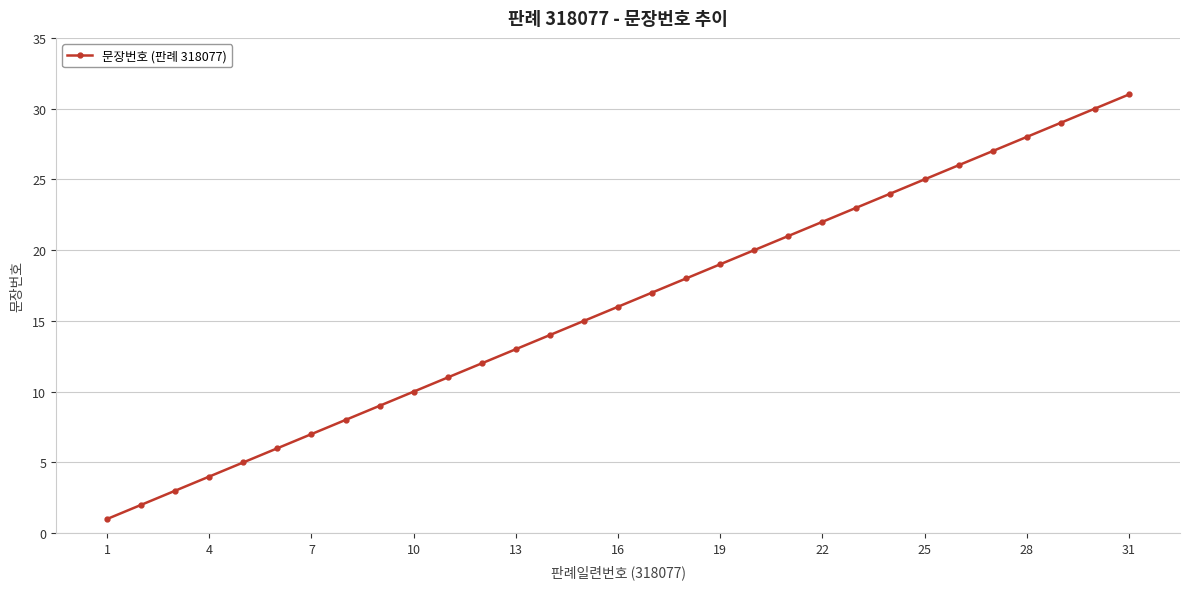

True or false: the data has more than 0 interior local peaks.

False